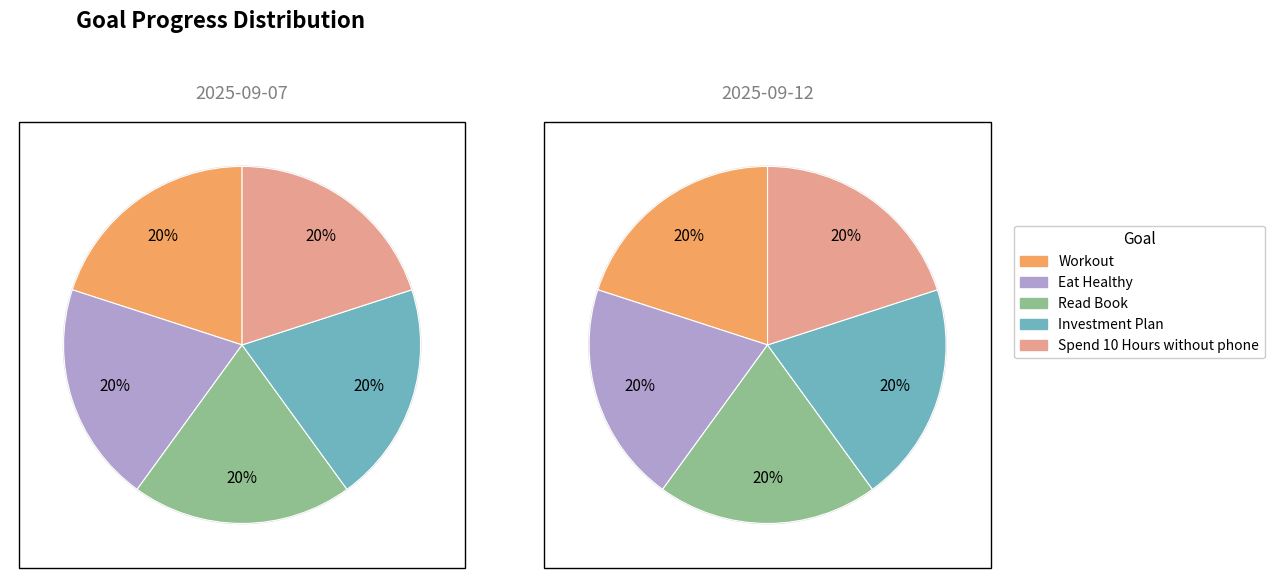

Which category has the biggest portion of the pie?

Workout